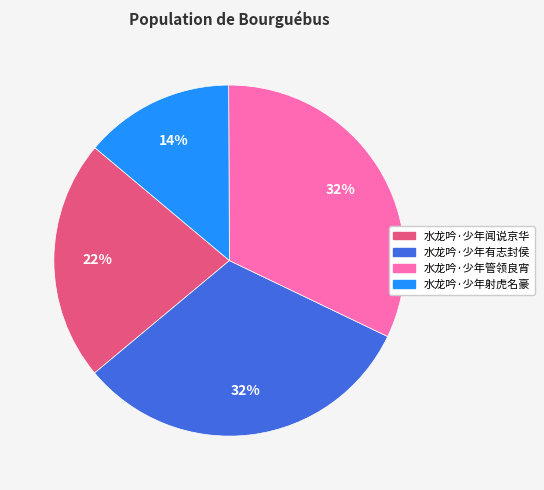

Between 水龙吟·少年射虎名豪 and 水龙吟·少年有志封侯, which is larger?

水龙吟·少年有志封侯